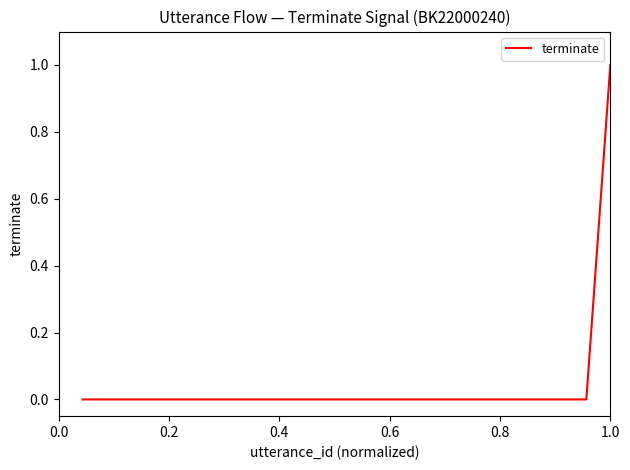

Reading left to right, transcribe all the data shown in this chart.

0	0	0	0	0	0	0	0	0	0	0	0	0	0	0	0	0	0	0	0	0	0	1